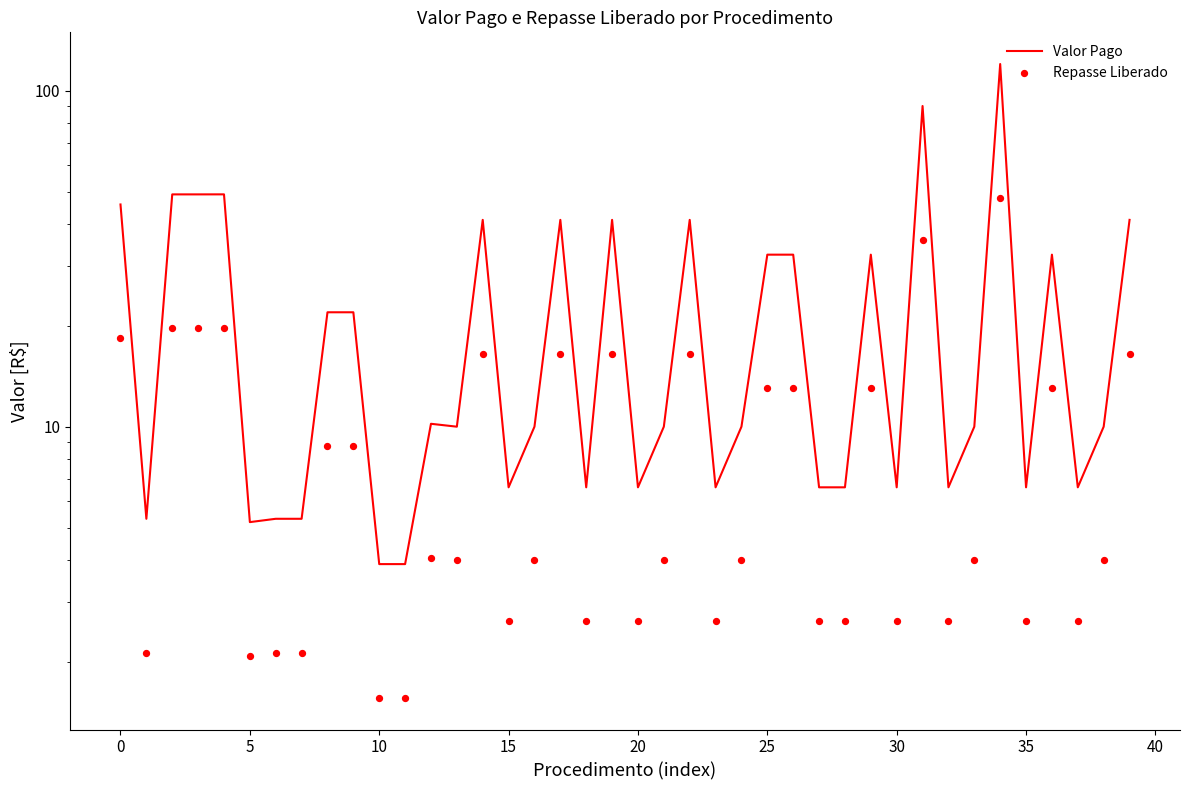

At how many categories does at least one series exceed 53?

2